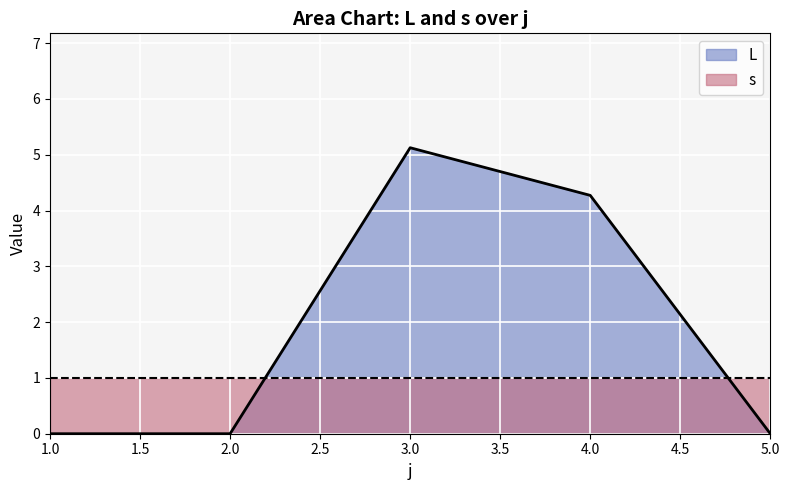

Reading left to right, transcribe all the data shown in this chart.

0.0	0.0	5.1	4.3	0.0